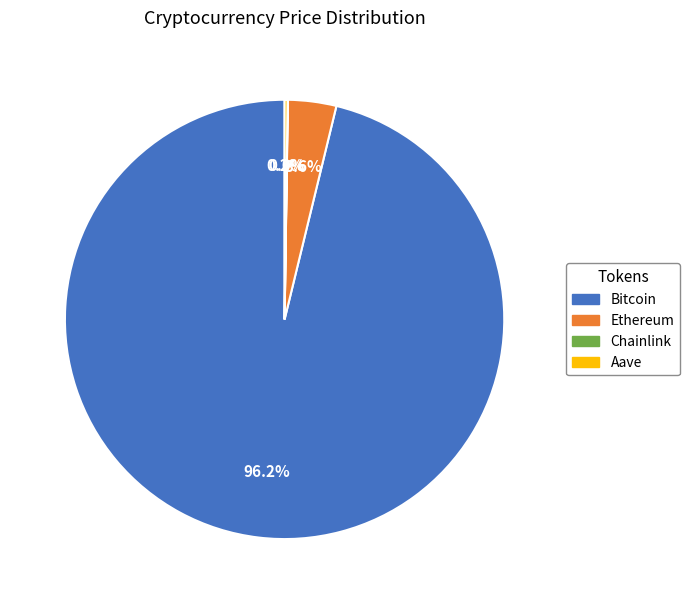

What is the largest slice in the pie chart?

Bitcoin